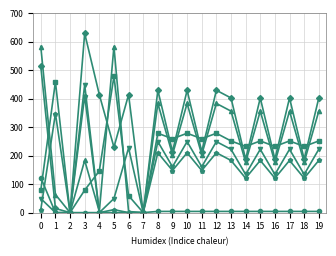

At which category is the sum across all series the highest?

3